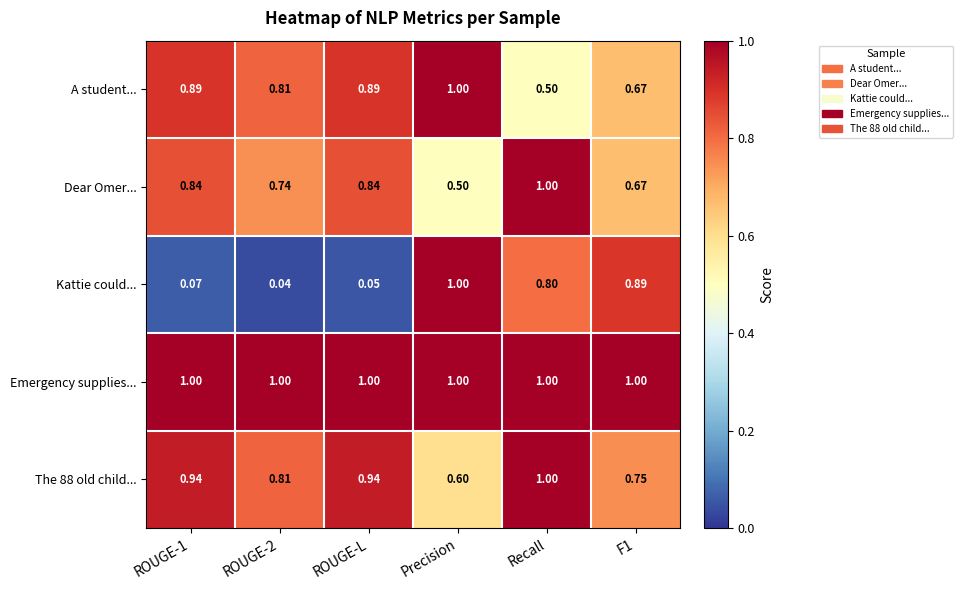

Count the number of data series in this chart.

5